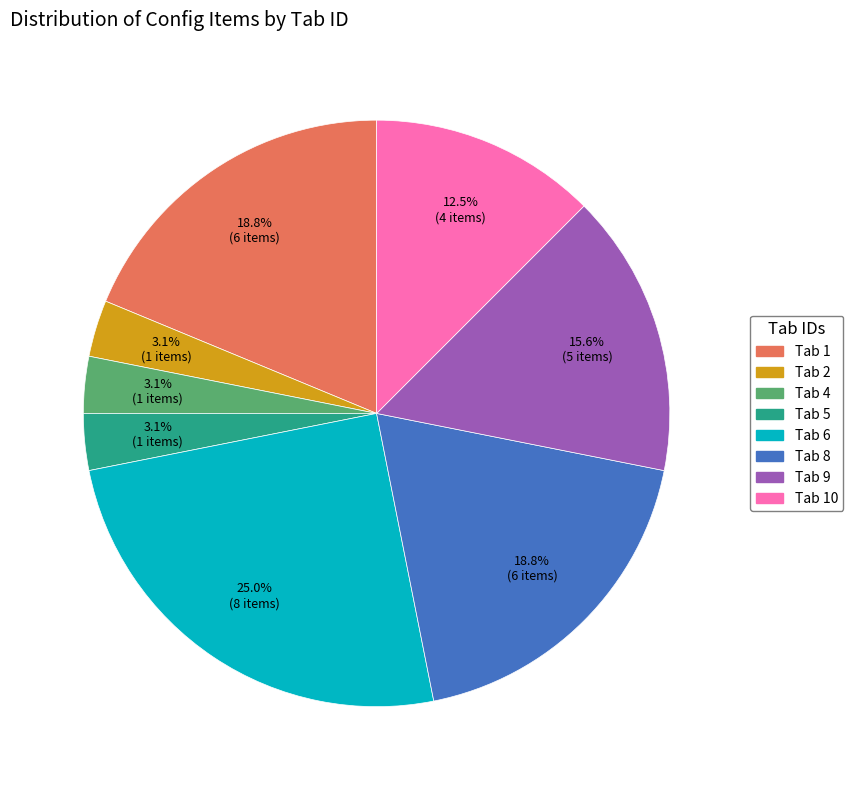

Does any single category account for the majority?

No